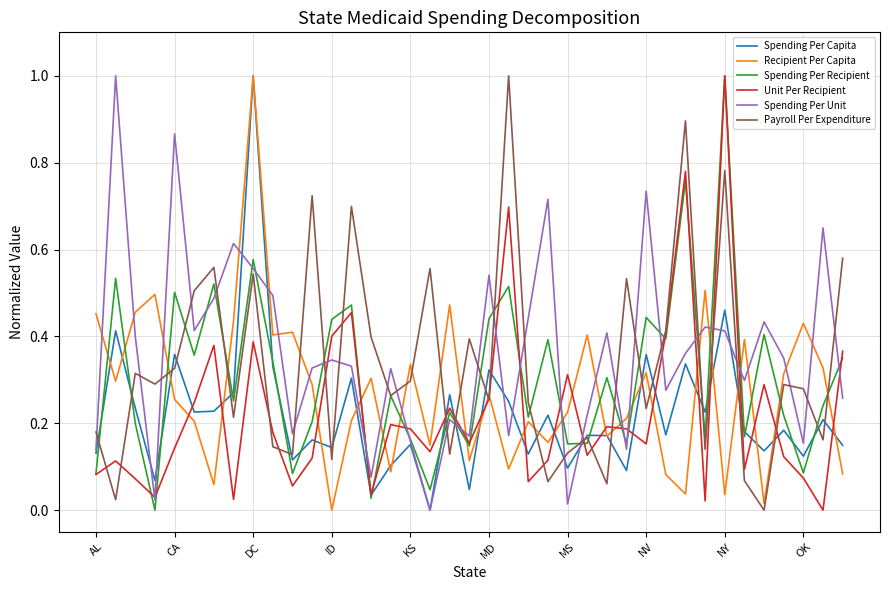

True or false: Payroll Per Expenditure and Recipient Per Capita cross at least once.

True